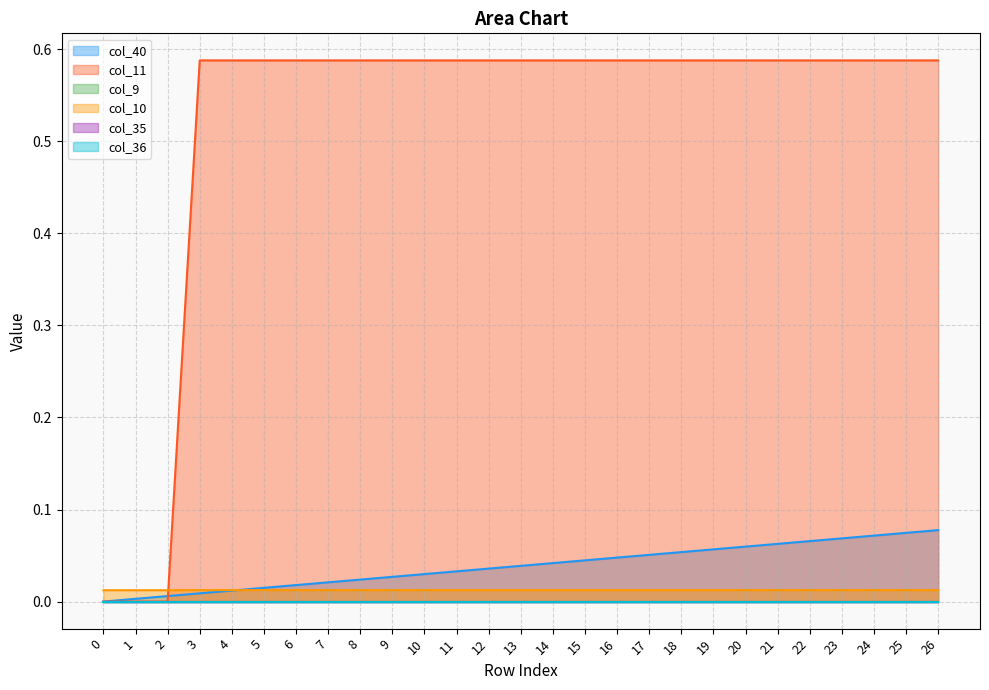

The col_11 series shows 0.6 at 24. True or false?

True